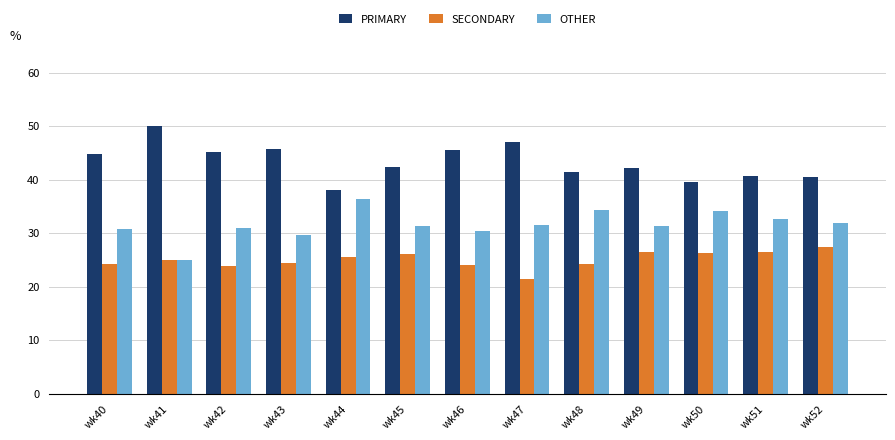

Is the value of SECONDARY at wk40 greater than the value of OTHER at wk47?

No